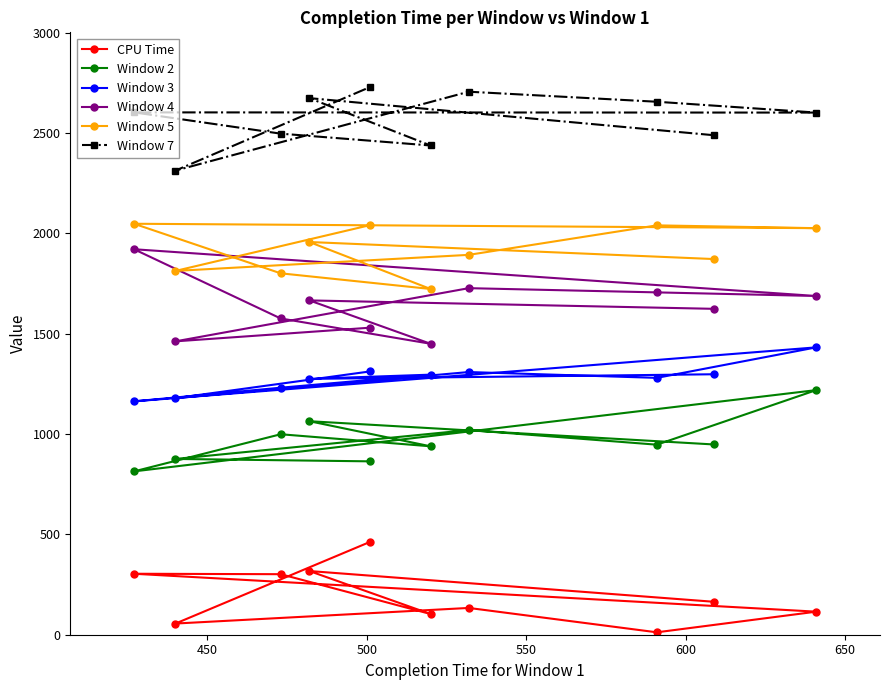

List the series in order of their peak value, highest first.

Window 7, Window 5, Window 4, Window 3, Window 2, CPU Time